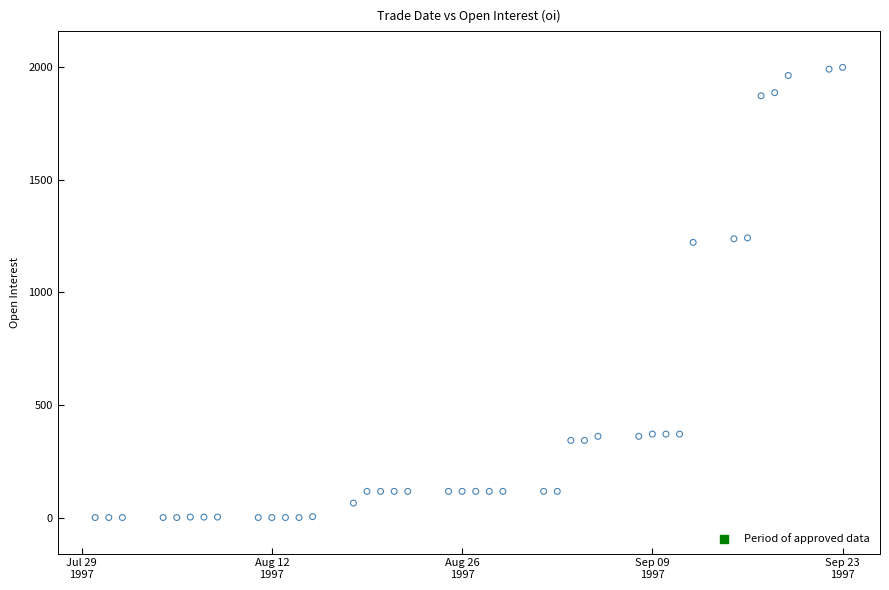

What is the range of Y values (max minus min)?

1996